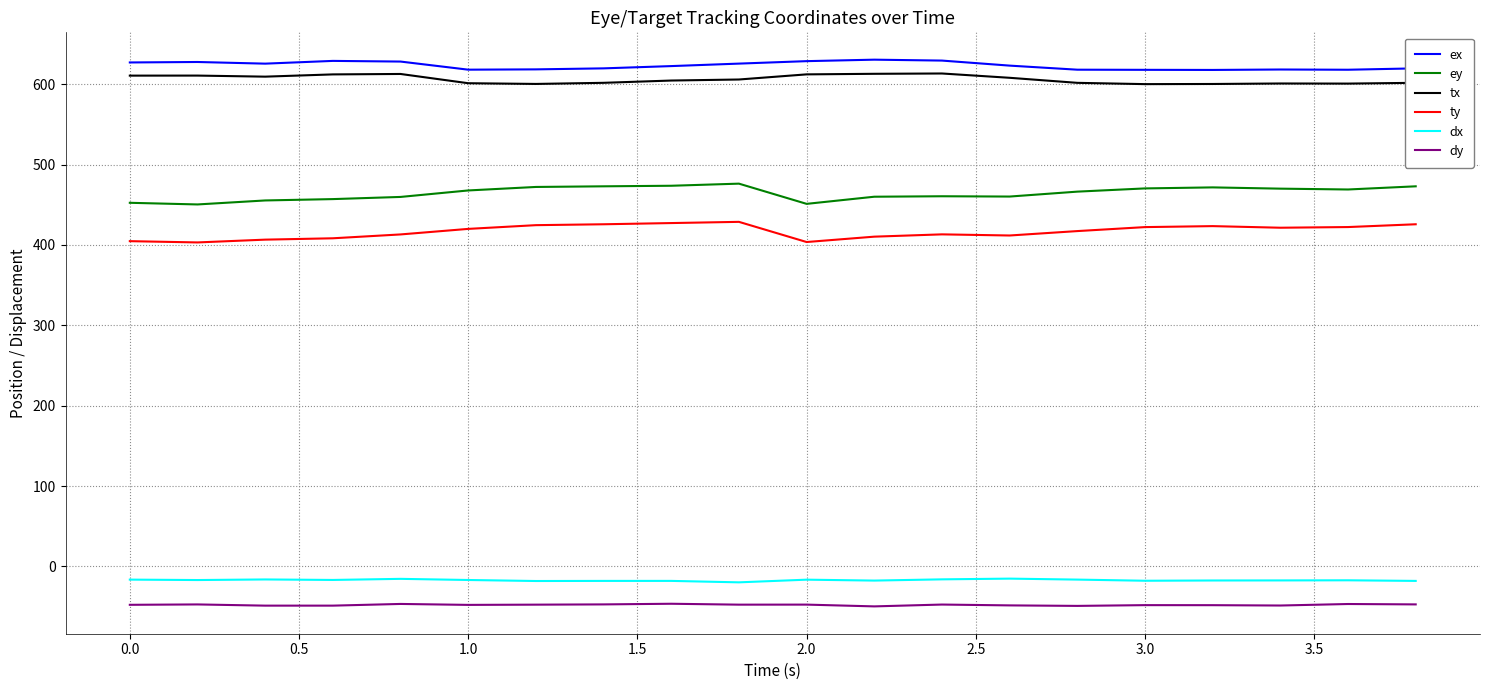

What is the minimum value for dx?

-19.8